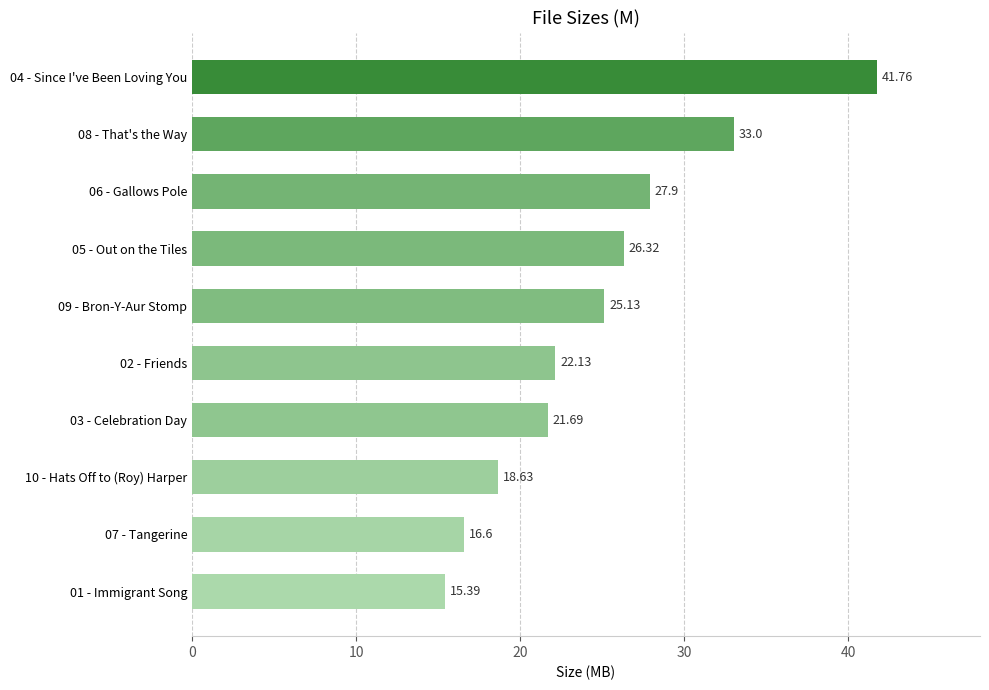

Approximately how many times larger is the value at 03 - Celebration Day compared to 09 - Bron-Y-Aur Stomp?

0.9